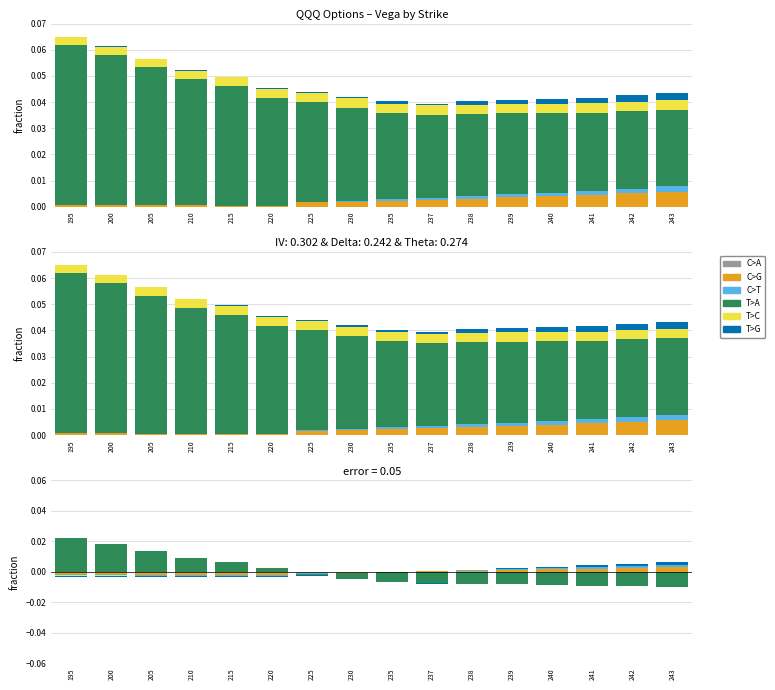

How many groups of bars are there?

16